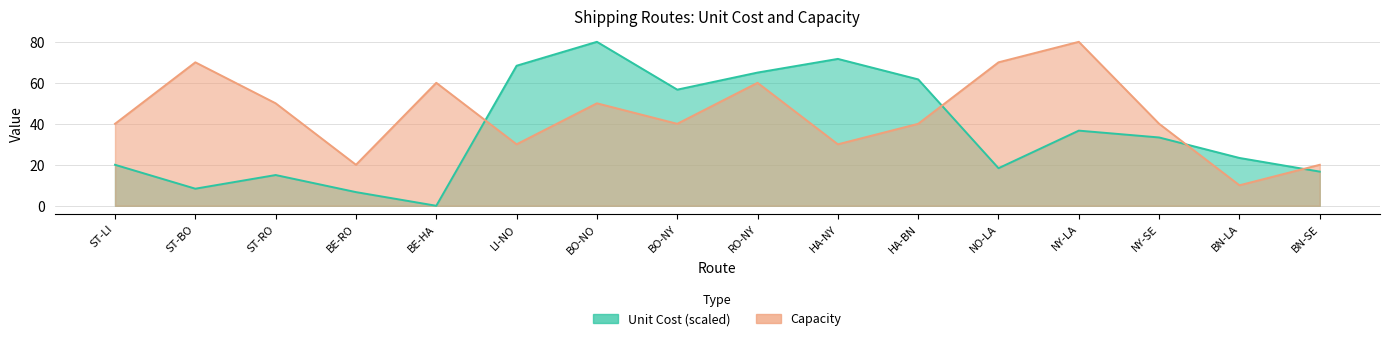

What is the label of the 12th point from the right?

BE-HA